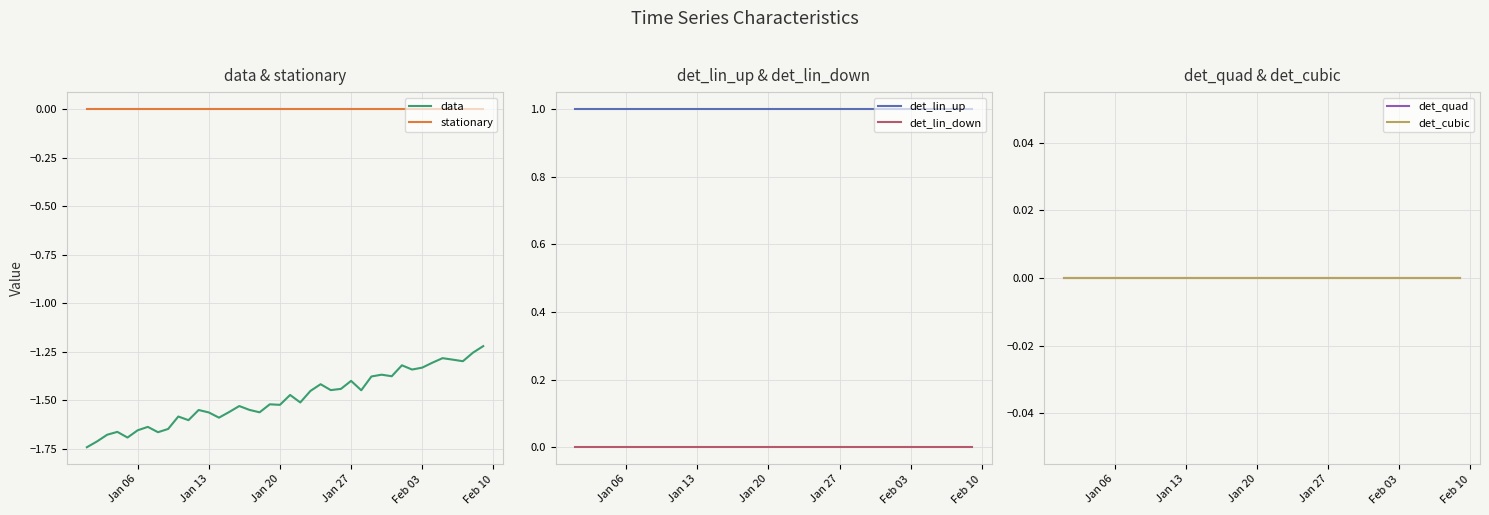

The value of stationary at Feb 03 is 0.0. True or false?

True